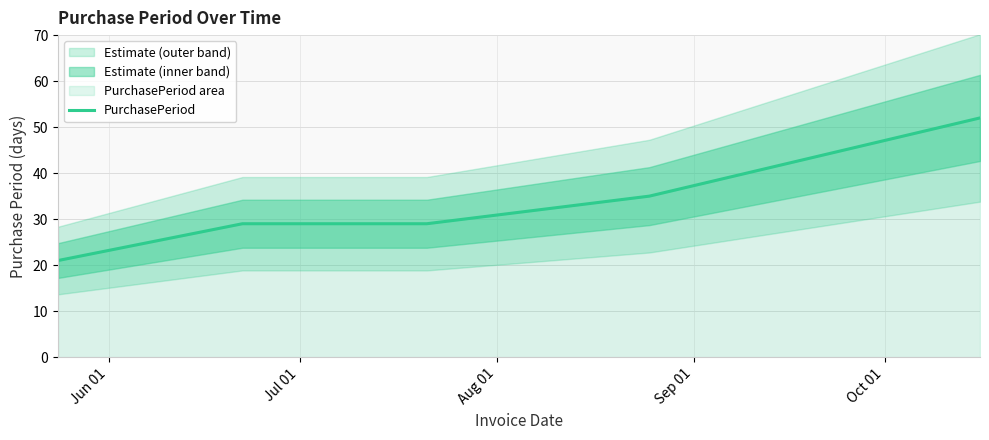

True or false: the data has more than 0 interior local peaks.

False